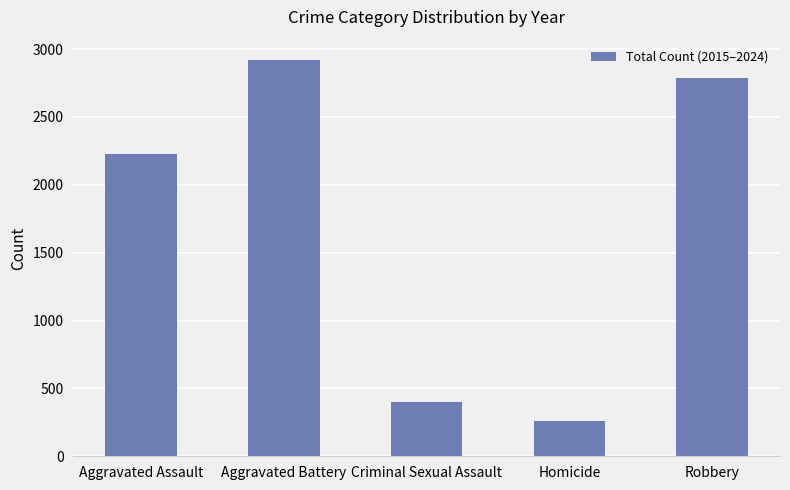

What is the value of the 5th bar from the left?

2788